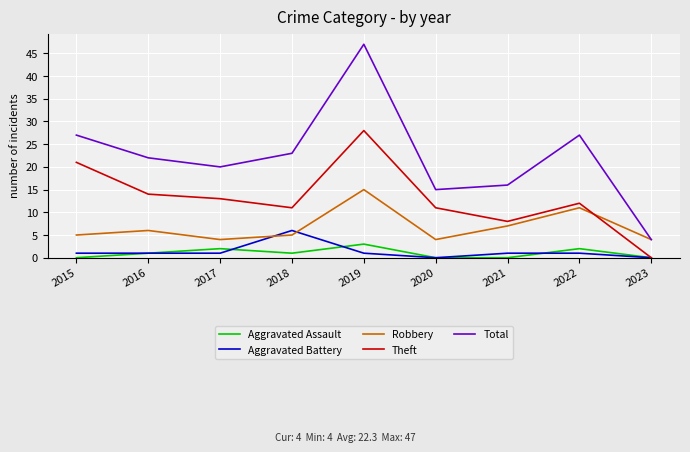

Is the value of Total at 2020 greater than the value of Aggravated Assault at 2018?

Yes